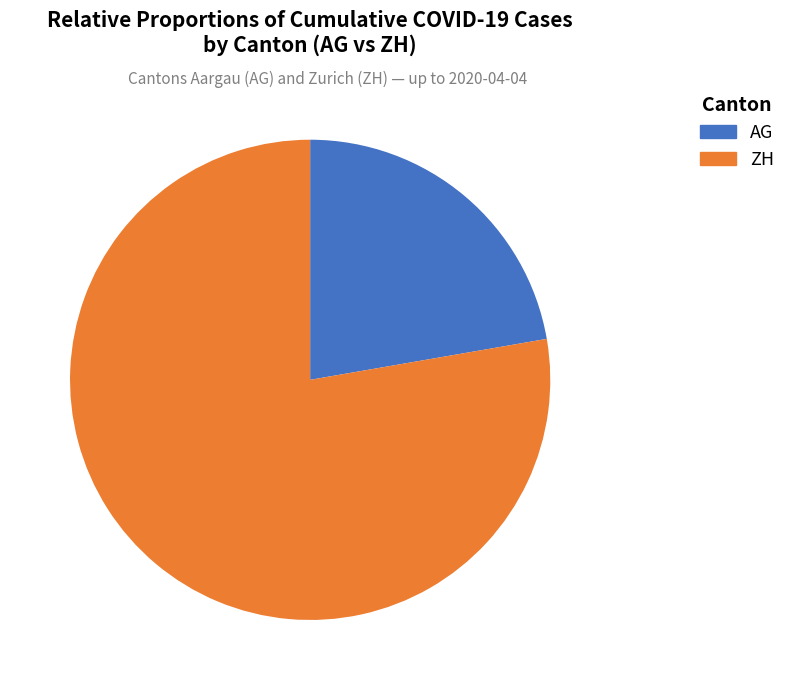

How many segments does this pie chart have?

2